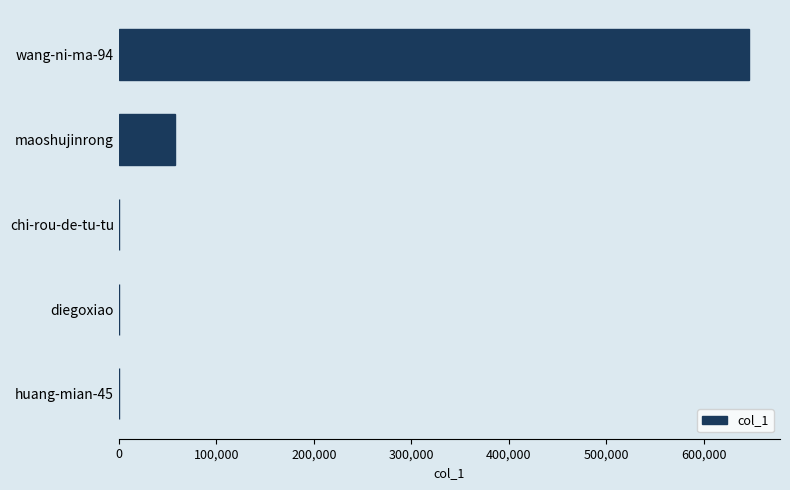

What is the greatest value displayed?

645990